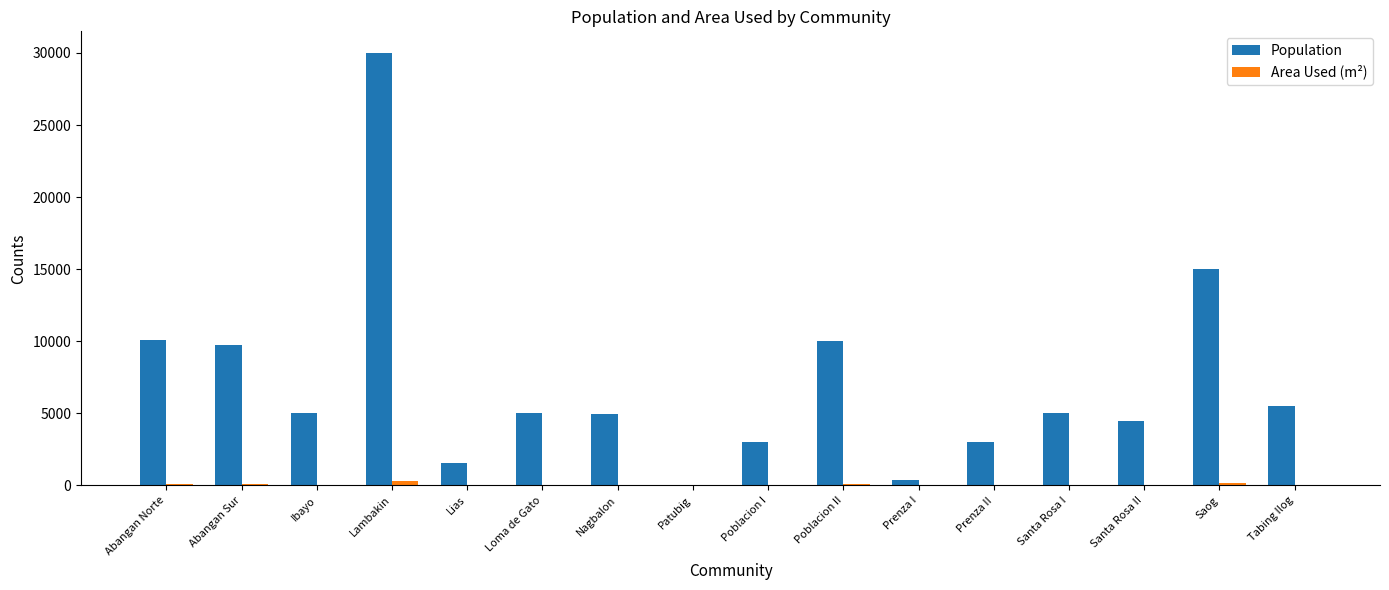

What is the greatest value displayed?

30000.0